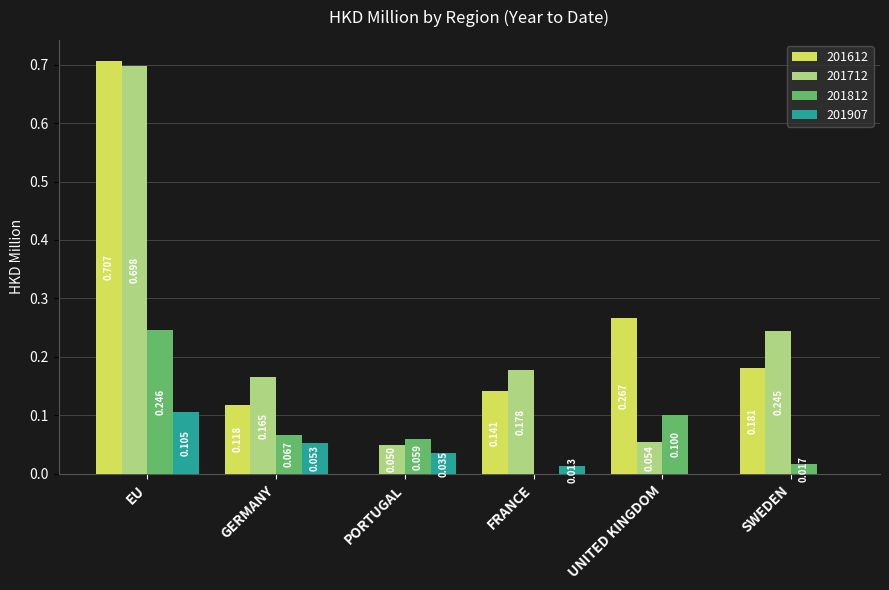

Is the value of 201907 at SWEDEN greater than the value of 201612 at EU?

No